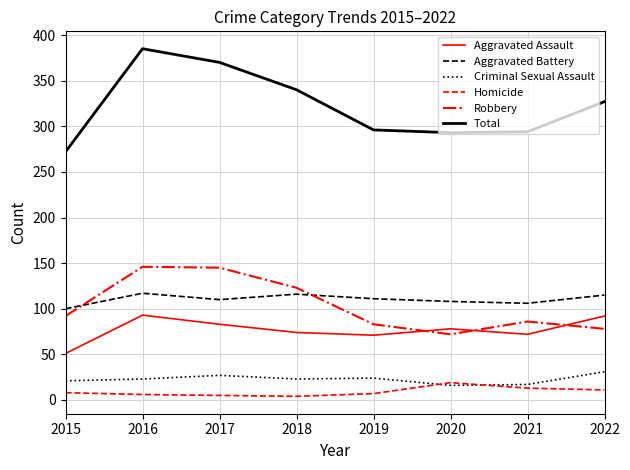

What is the maximum value shown in the chart?

385